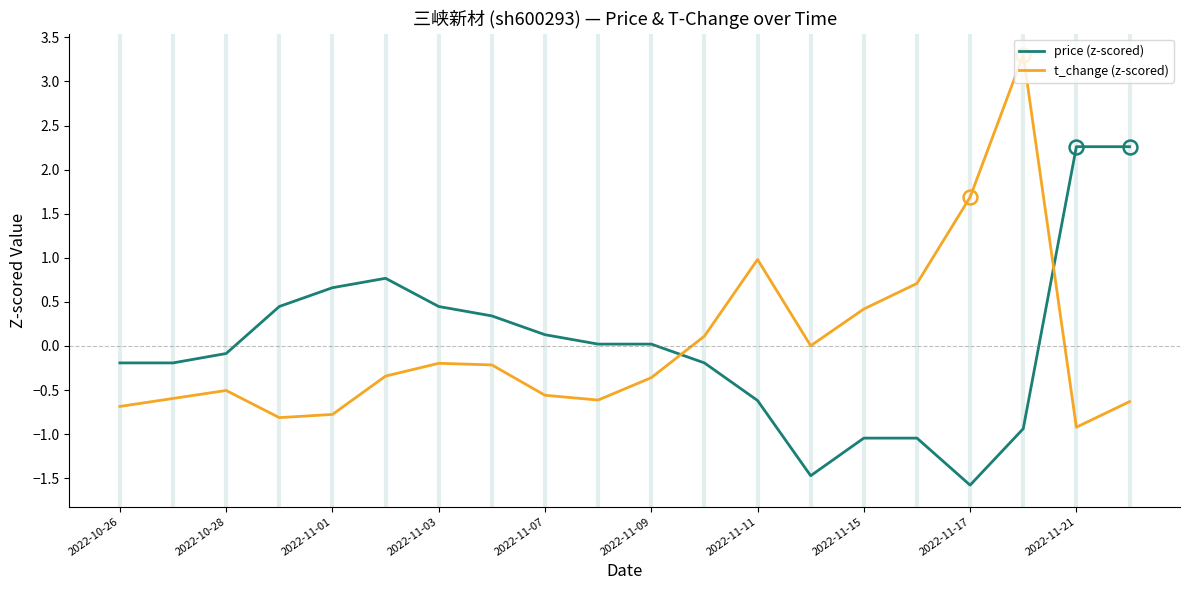

Rank the series by their maximum value, from highest to lowest.

t_change (z-scored), price (z-scored)